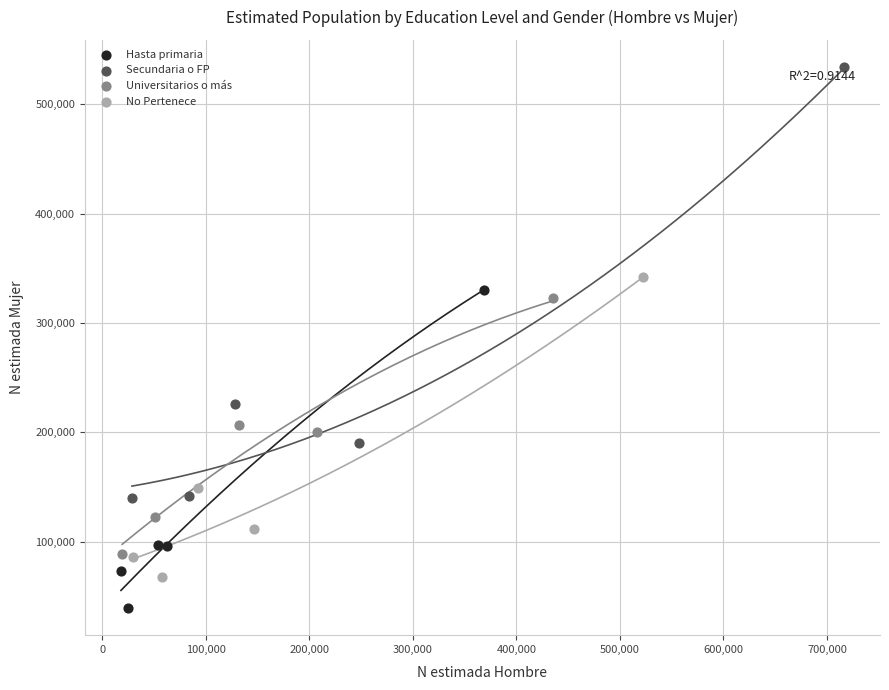

Which series has the largest Y range (max minus min)?

Secundaria o FP